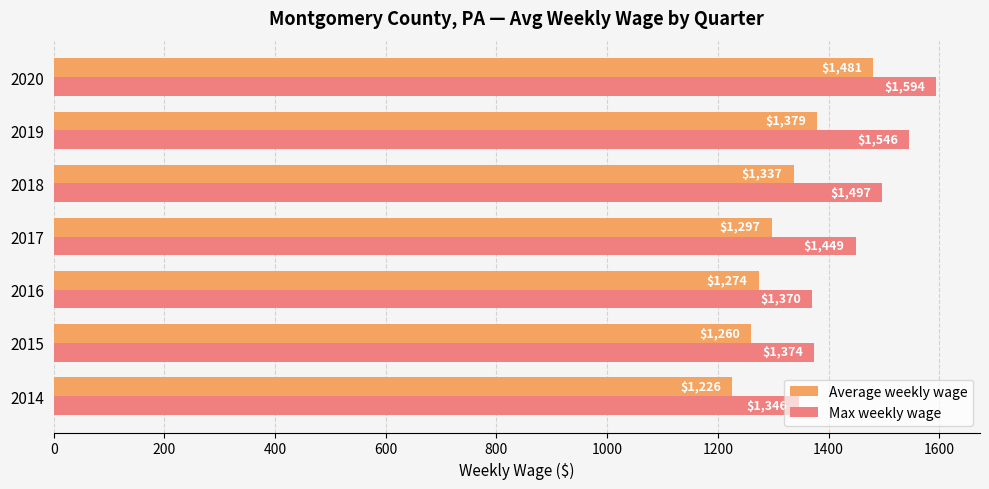

At how many categories does at least one series exceed 1400?

4